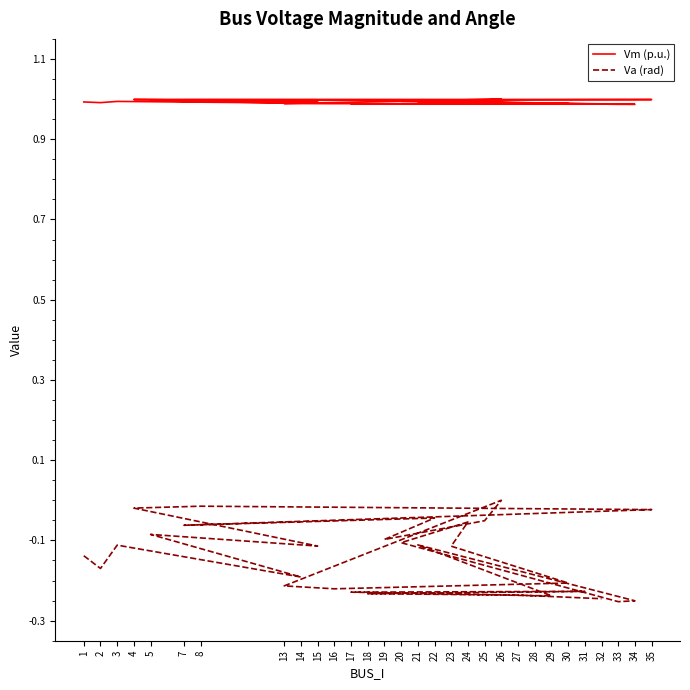

Is it true that Va (rad) equals -0.1 at 20?

True